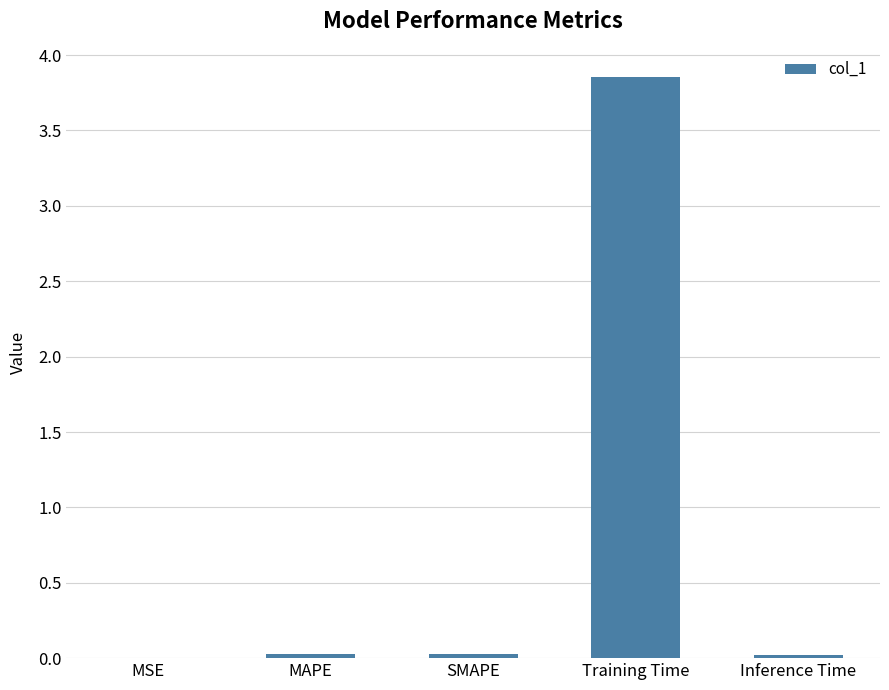

Which label corresponds to the largest value in the chart?

Training Time